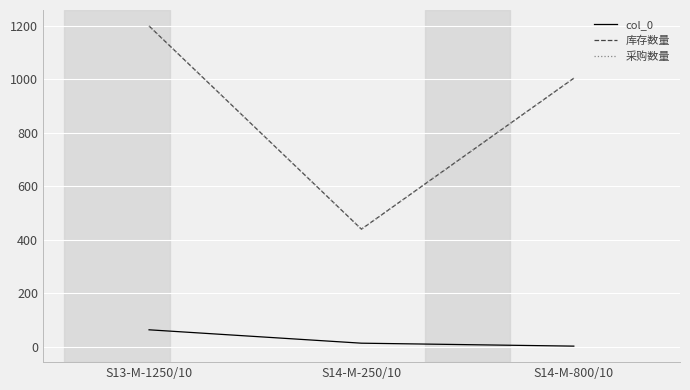

Does the chart display data point markers on the line(s)?

No